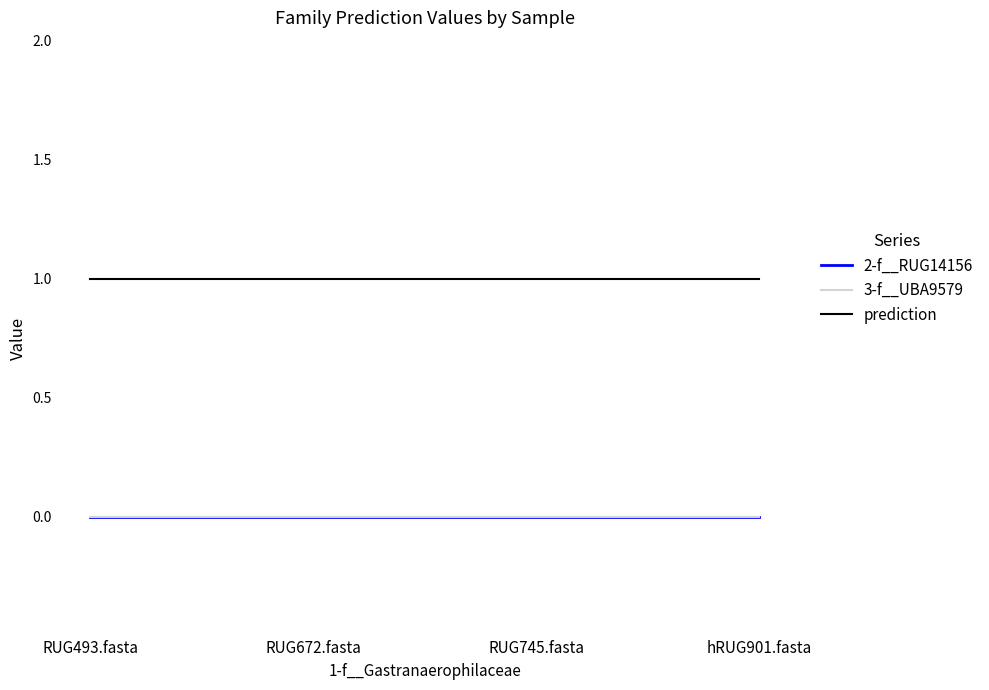

Reading left to right, what are all the values shown in this chart?

2-f__RUG14156: RUG493.fasta=0	RUG672.fasta=0	RUG745.fasta=0	hRUG901.fasta=0
3-f__UBA9579: RUG493.fasta=0	RUG672.fasta=0	RUG745.fasta=0	hRUG901.fasta=0
prediction: RUG493.fasta=1	RUG672.fasta=1	RUG745.fasta=1	hRUG901.fasta=1